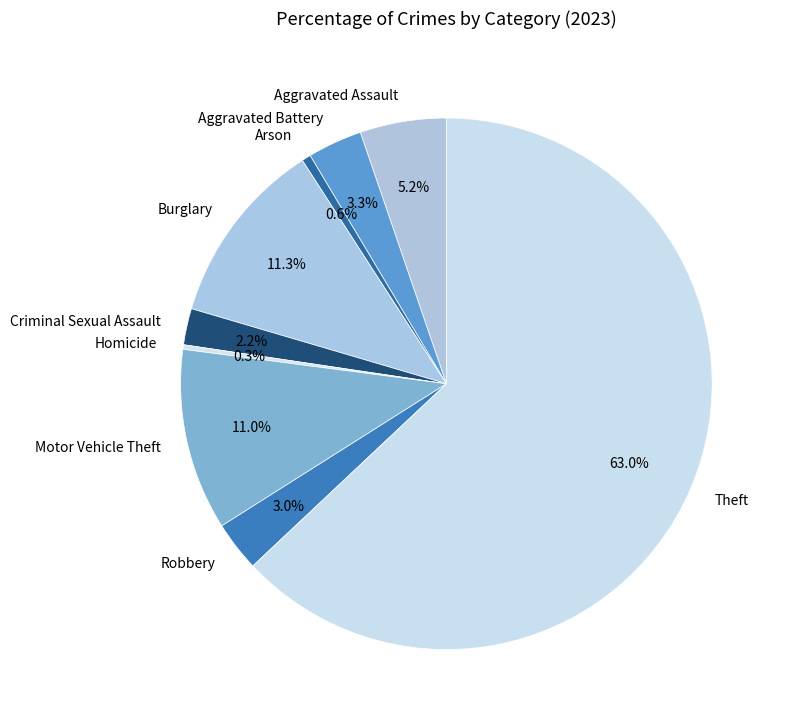

Is there any slice that represents more than half of the pie?

Yes